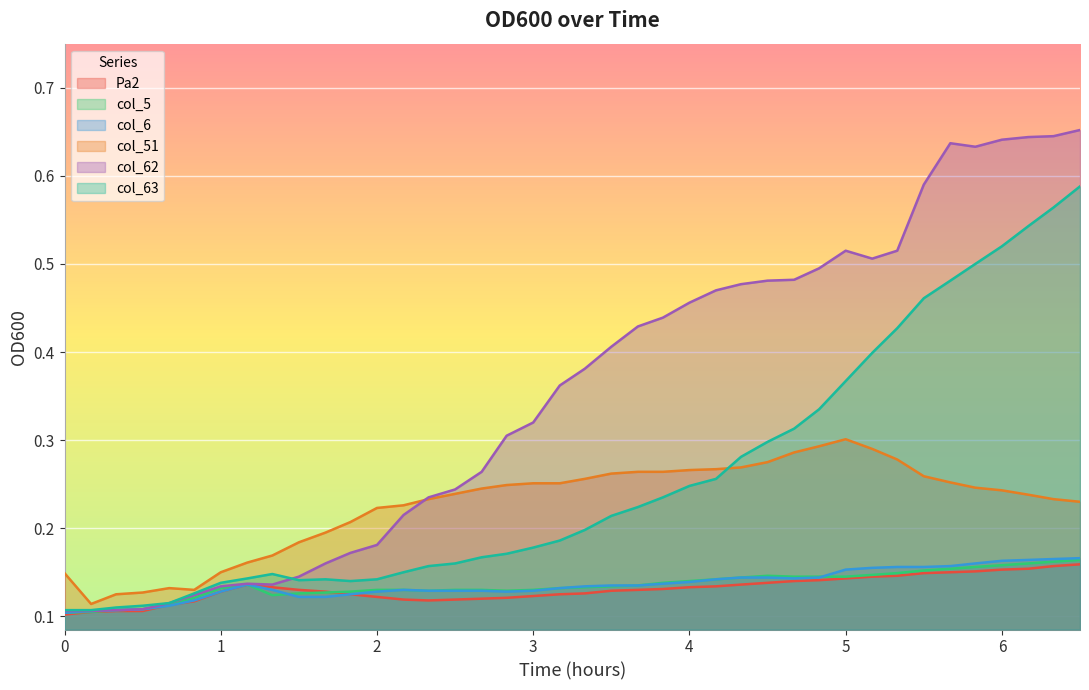

After their last crossing, which series has the higher values: col_62 or col_63?

col_62